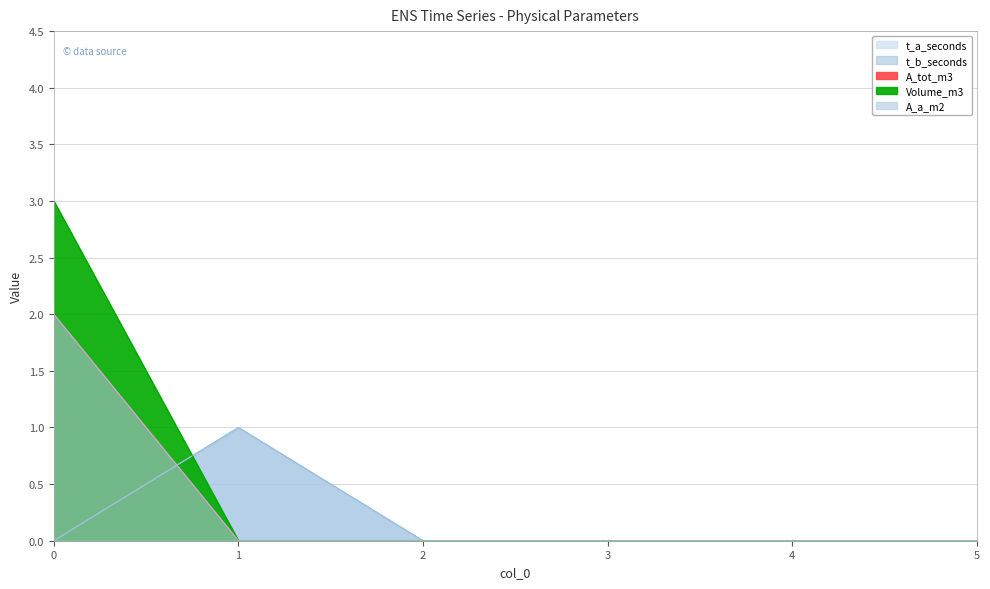

What is the highest value of the A_a_m2 series?

2